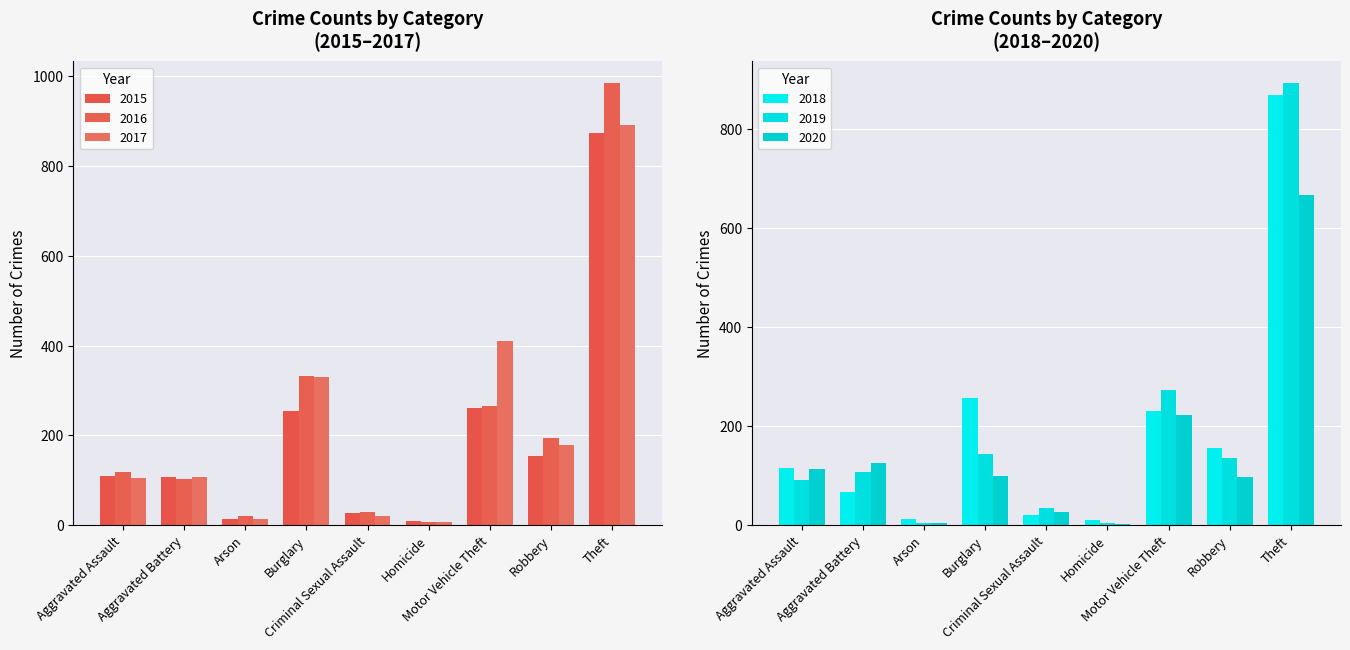

What is the difference between the 2018 values at Motor Vehicle Theft and Theft?

637